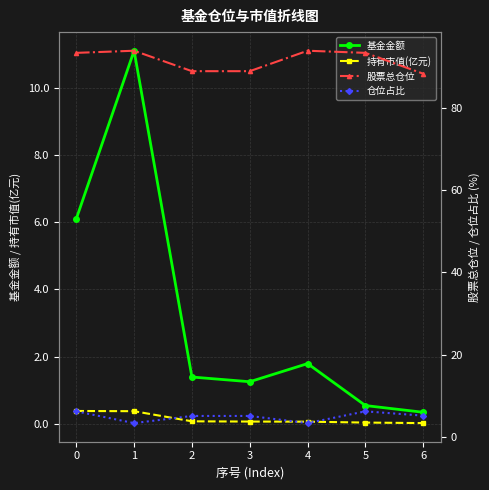

What are all the series names shown in the legend?

基金金额, 持有市值(亿元), 股票总仓位, 仓位占比